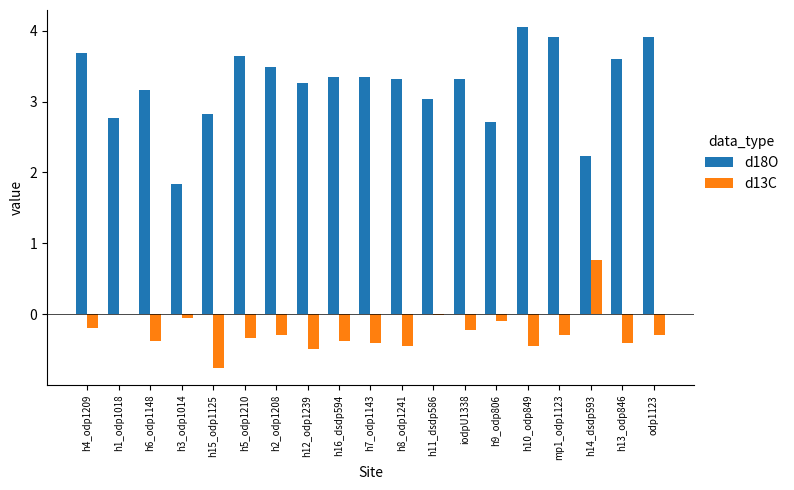

What are all the series names shown in the legend?

d18O, d13C